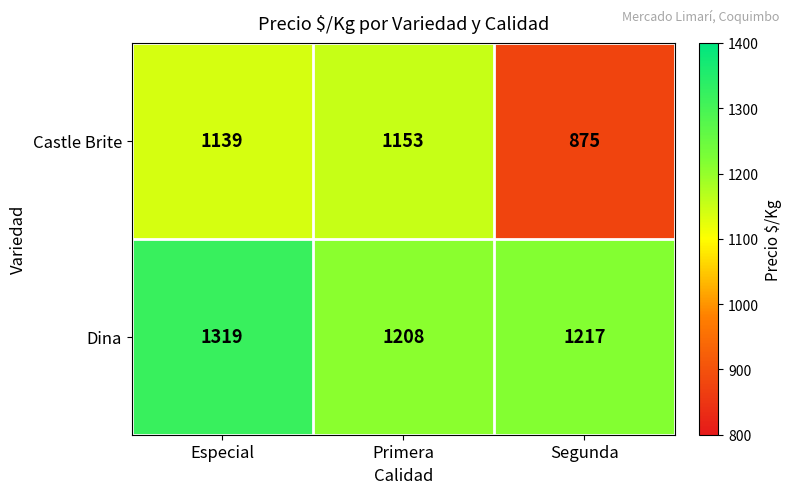

What is the difference between the maximum and second lowest values in the Castle Brite series?

14